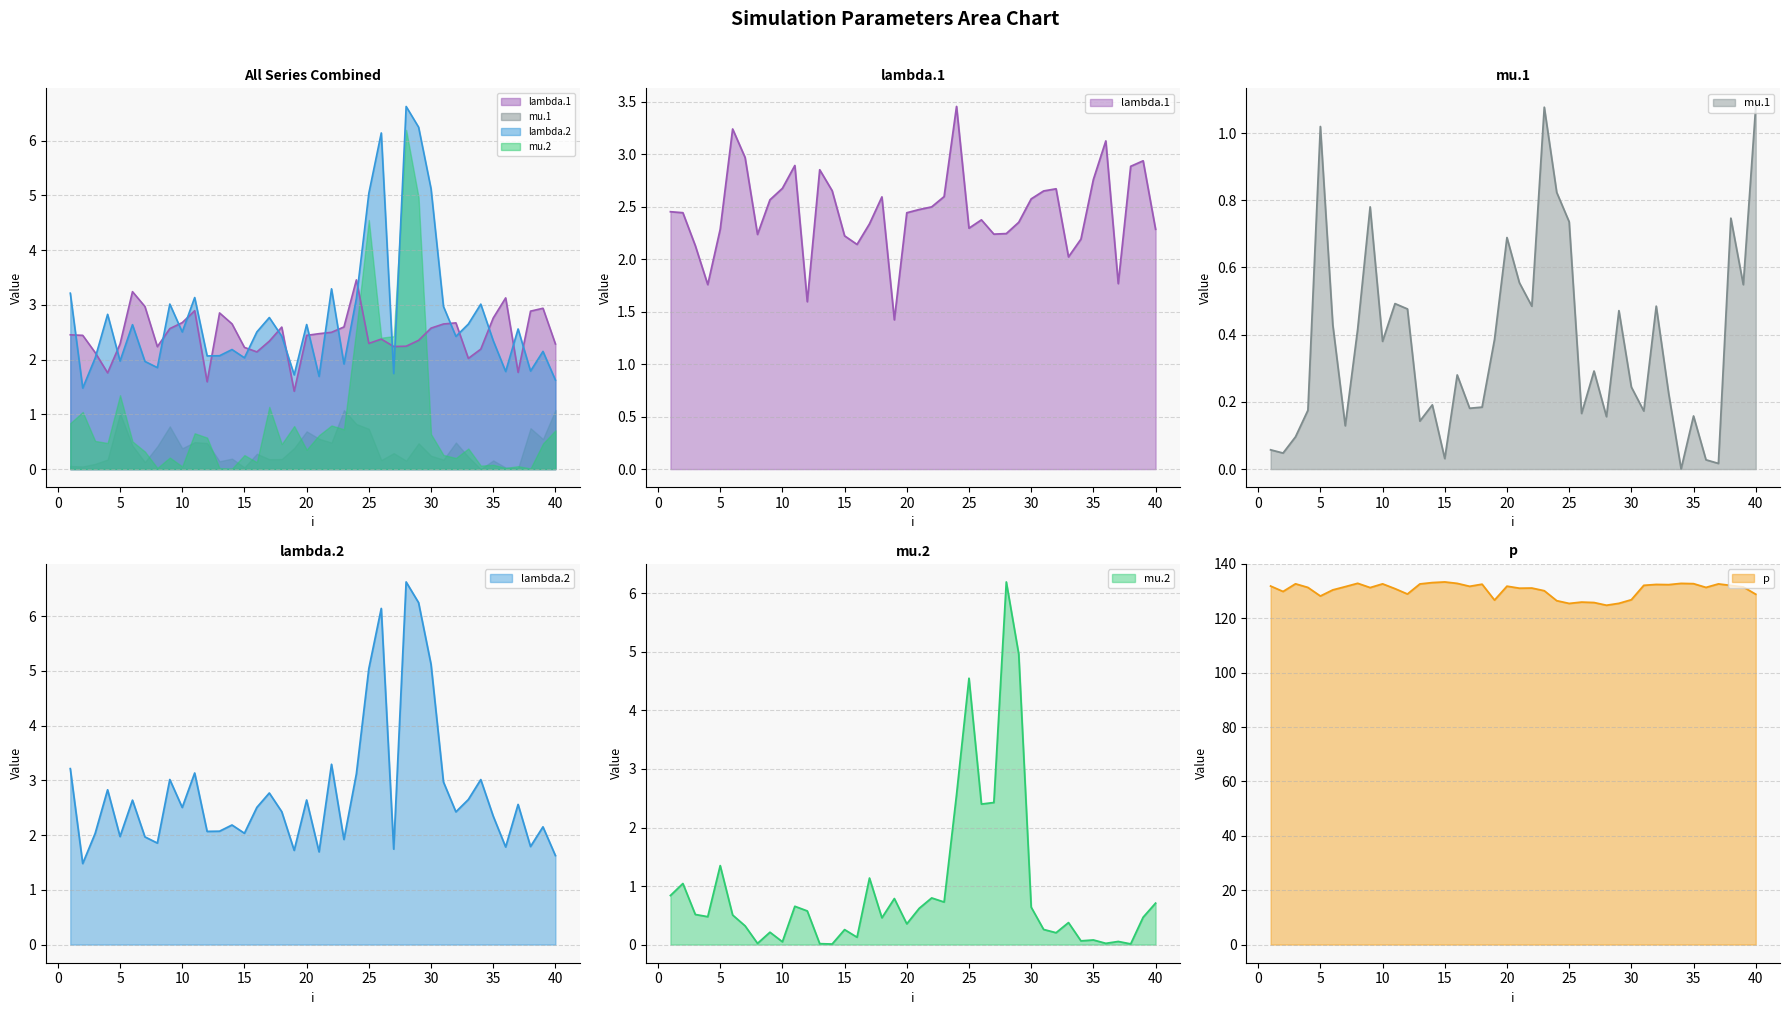

List the labels in order of lambda.2 value, smallest first.

2, 40, 21, 19, 27, 36, 38, 8, 23, 7, 5, 3, 15, 12, 13, 39, 14, 35, 32, 18, 10, 16, 37, 6, 20, 33, 17, 4, 31, 34, 9, 24, 11, 1, 22, 25, 30, 26, 29, 28